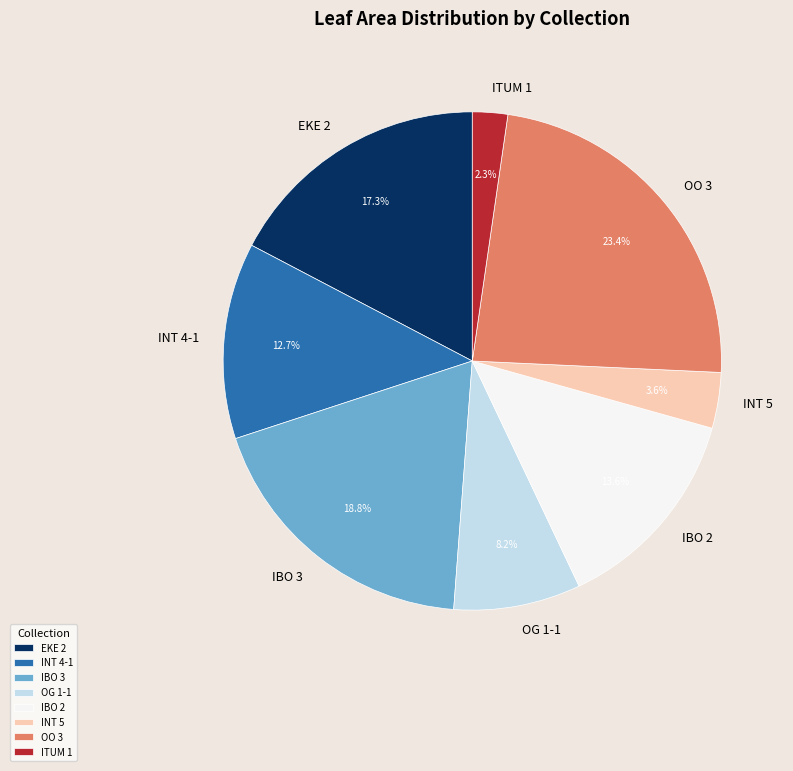

Do IBO 3 and OO 3 together represent more than half of the pie?

No